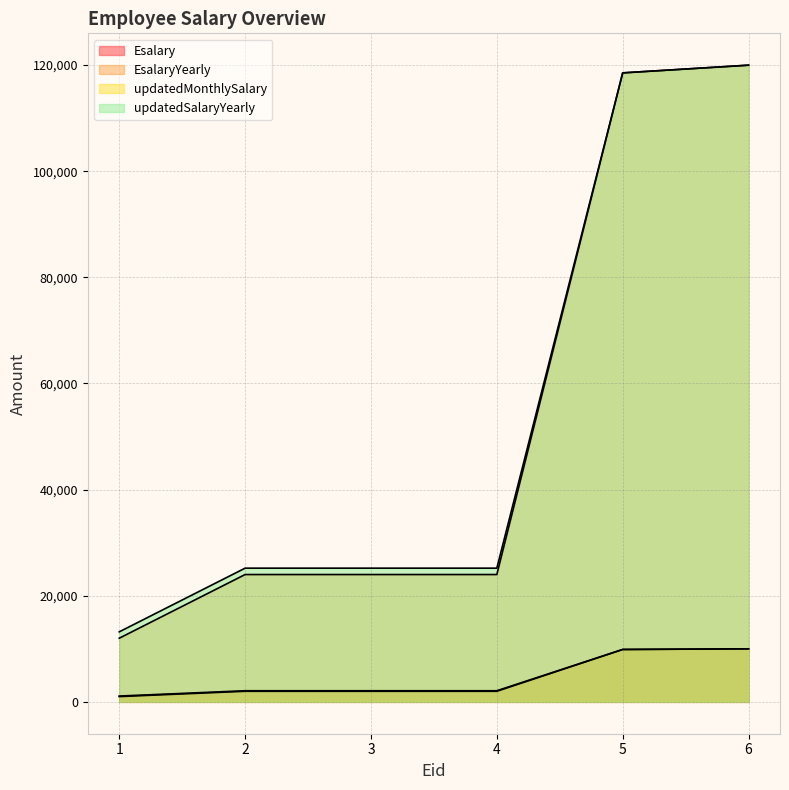

Where does the EsalaryYearly series first go above 24000?

5